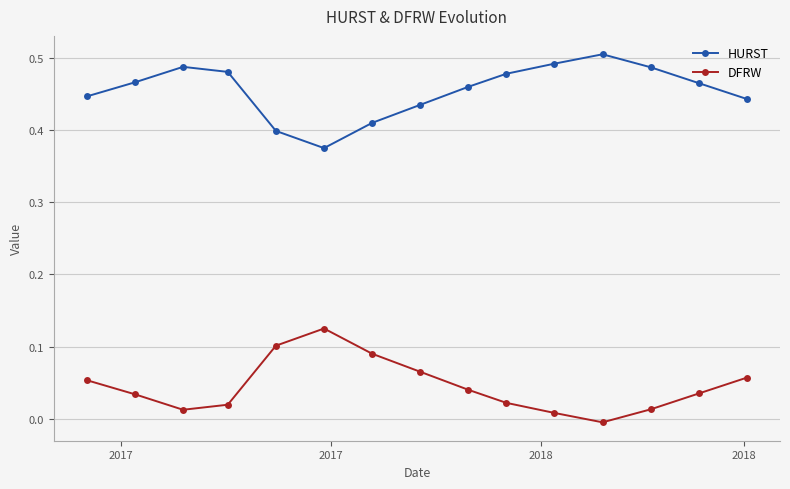

Which series has the largest total across all categories?

HURST